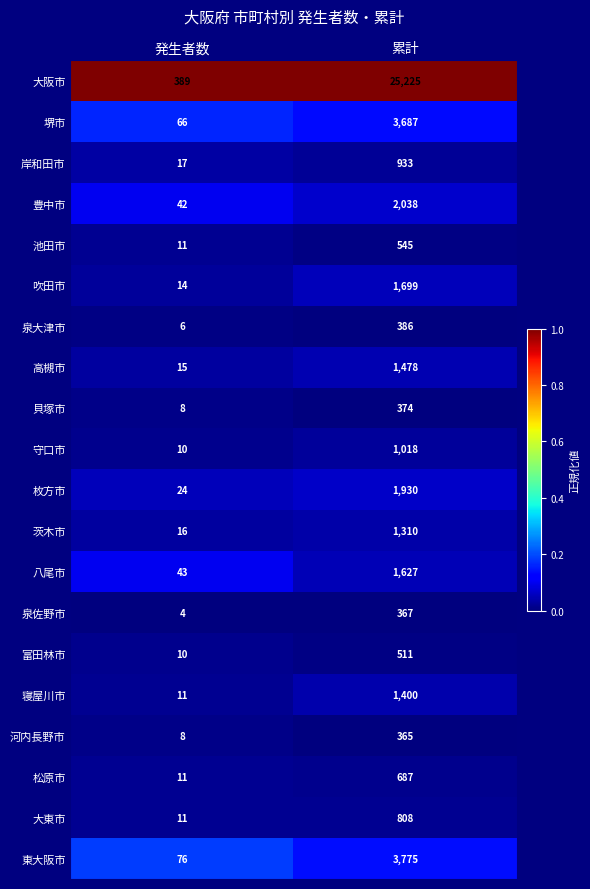

What value does the 大阪市 series have at 発生者数?

389